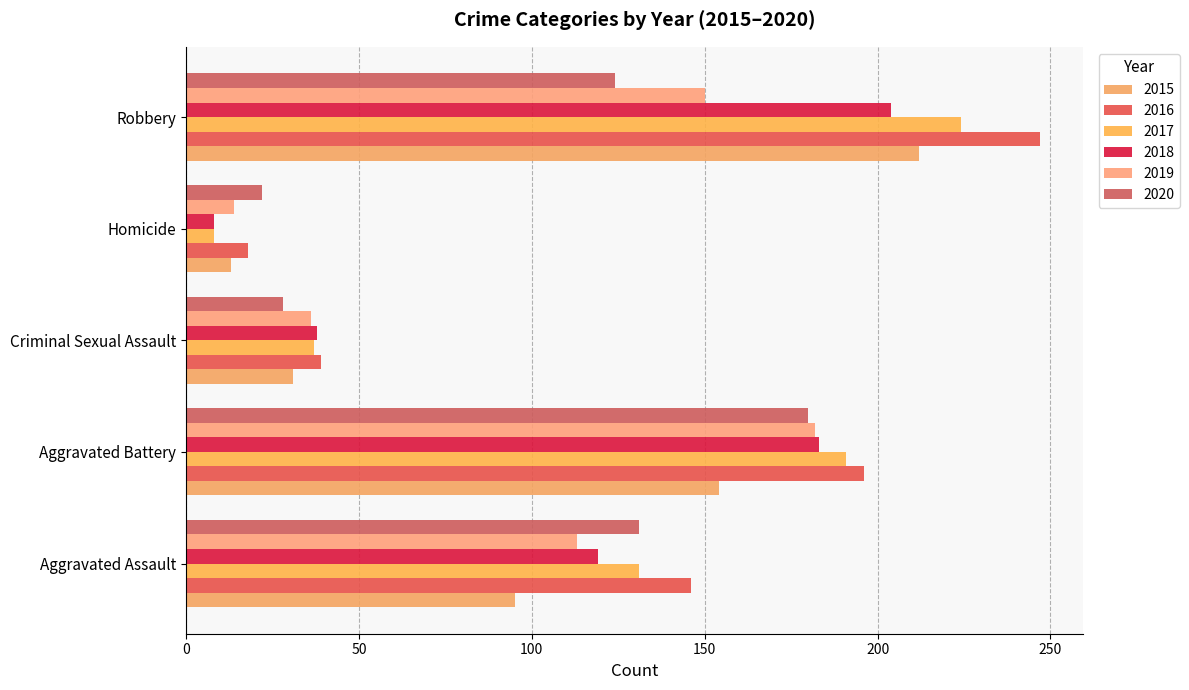

What is the difference between the second highest and minimum values in the 2016 series?

178